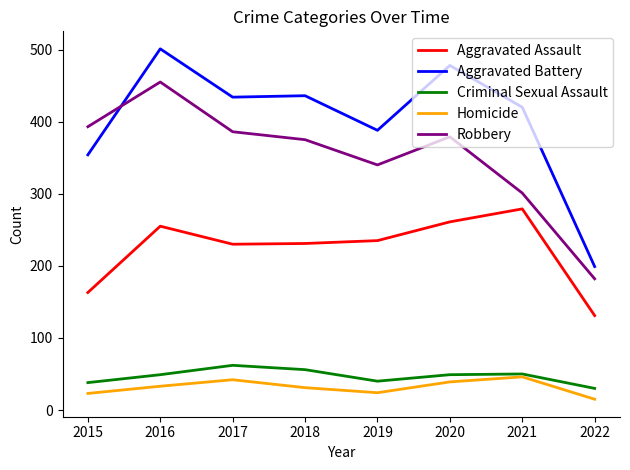

At which label does Aggravated Battery first exceed 434?

2016